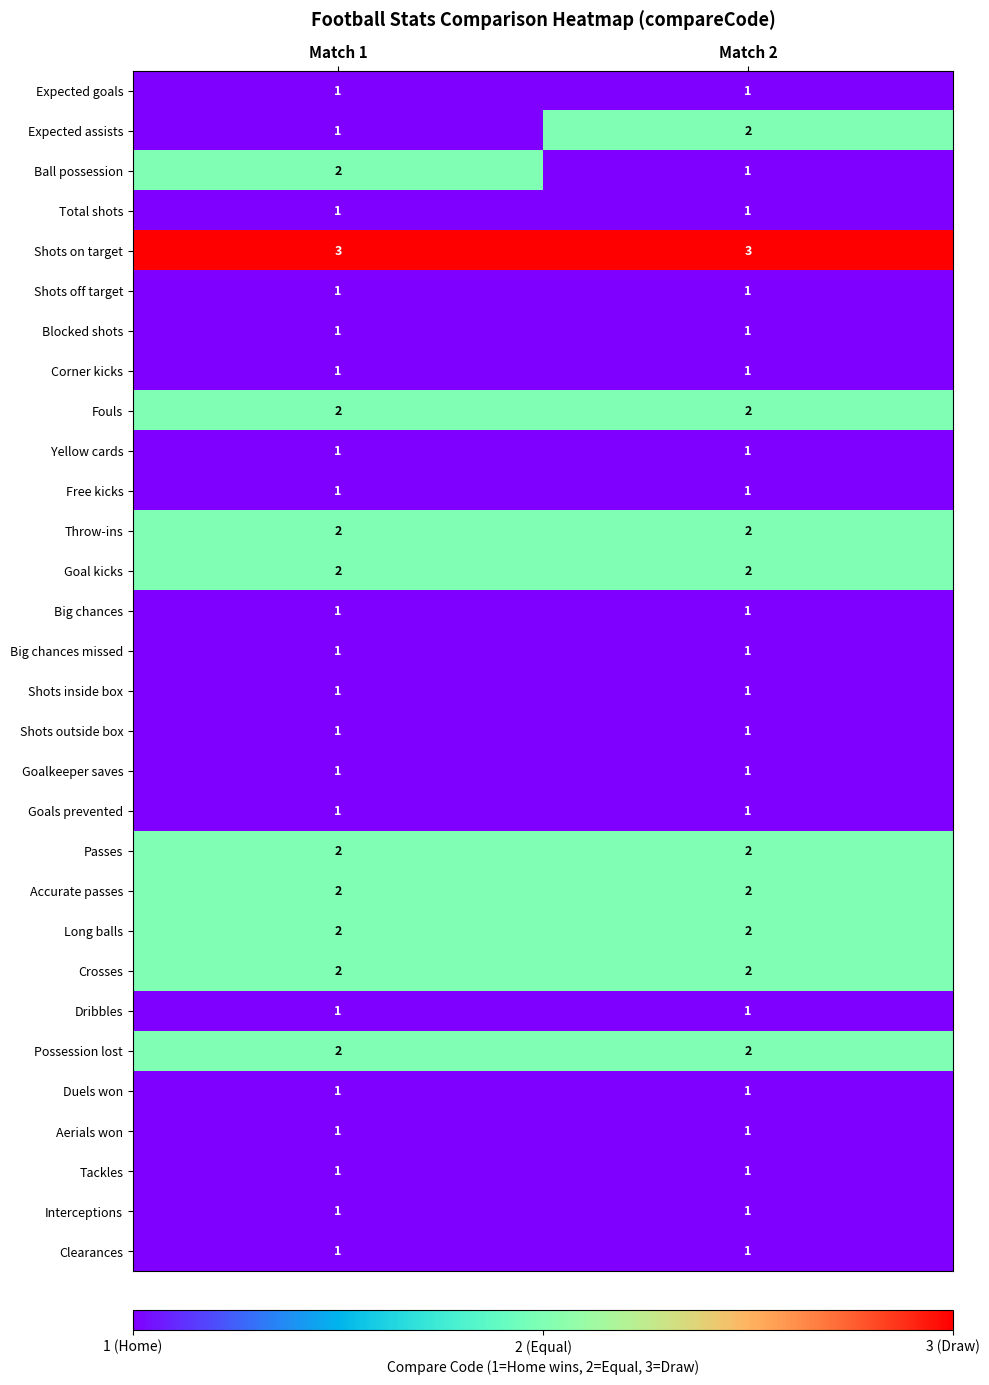

What is the sum of all Goal kicks values?

4